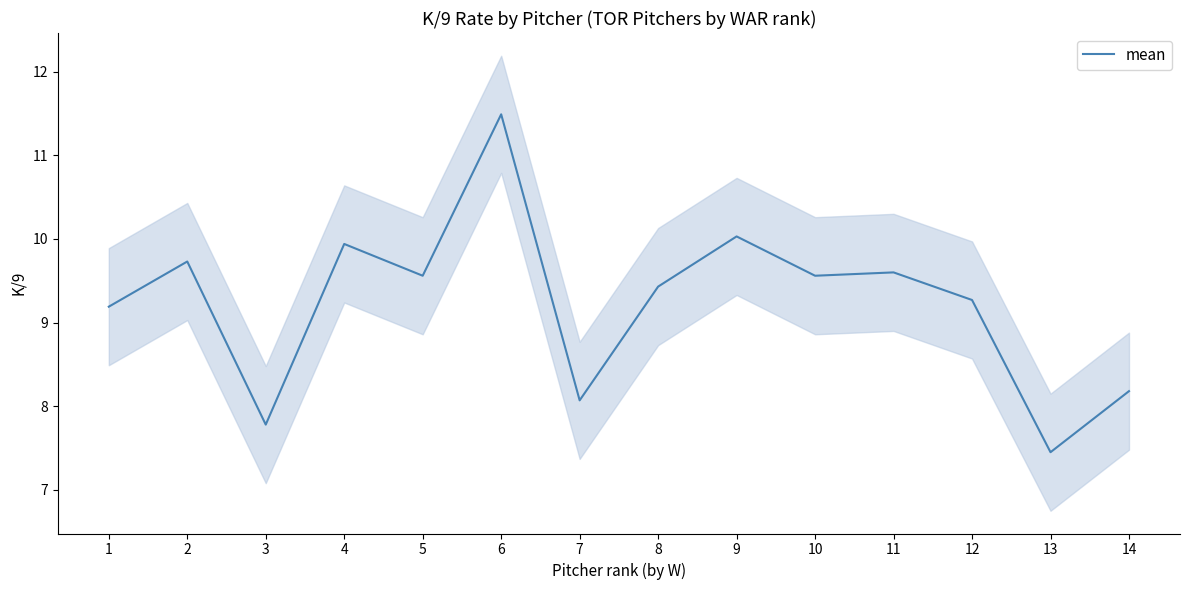

At which label is the value closest to 9?

1